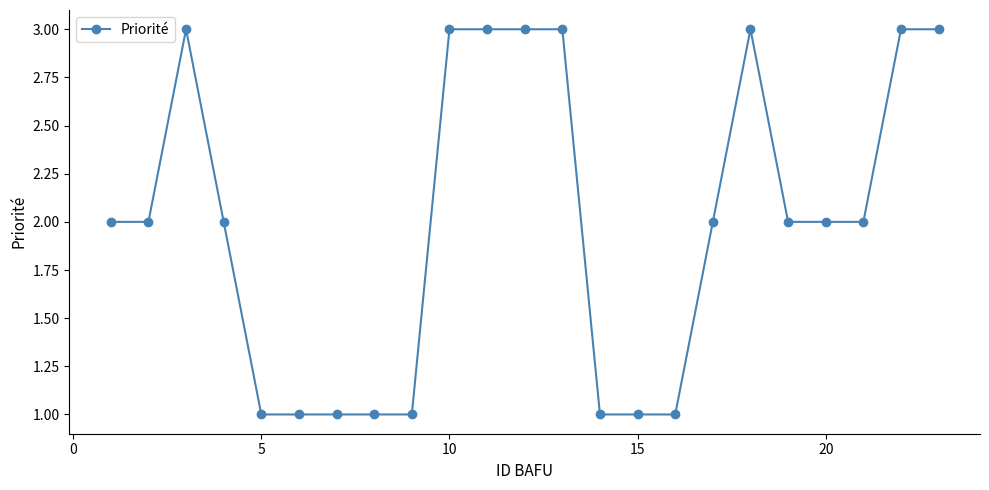

True or false: there are more than 1 points higher than both neighbors.

True